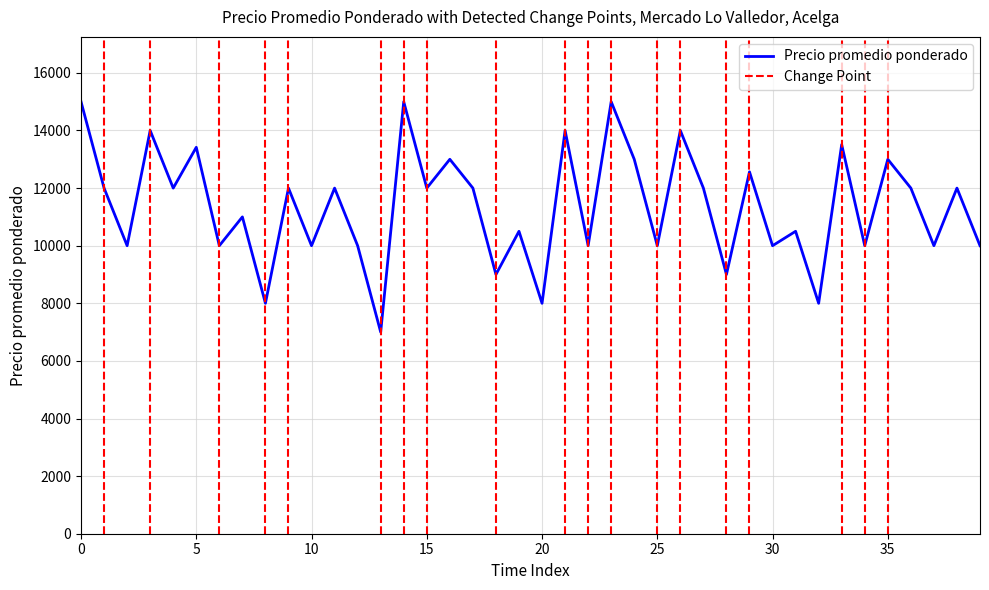

The value of Precio promedio ponderado at 15 is 12000. True or false?

True